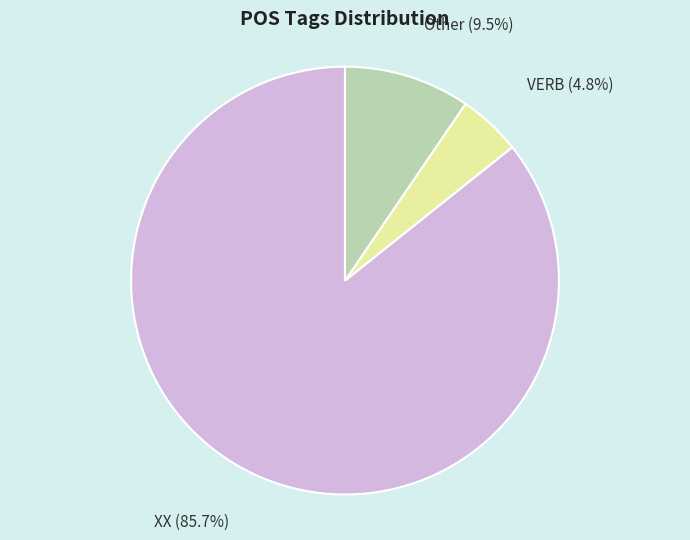

Which has a higher value, Other or VERB?

Other